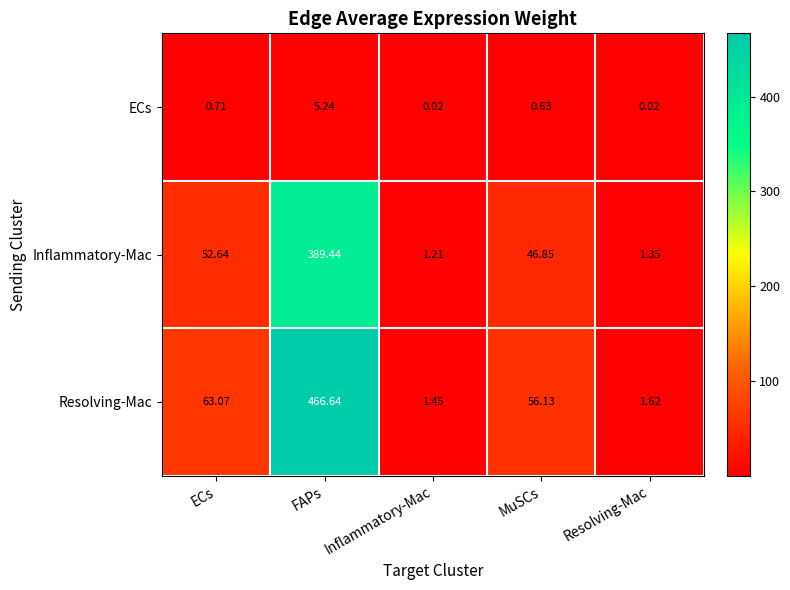

At MuSCs, list the series in order from largest to smallest.

Resolving-Mac, Inflammatory-Mac, ECs